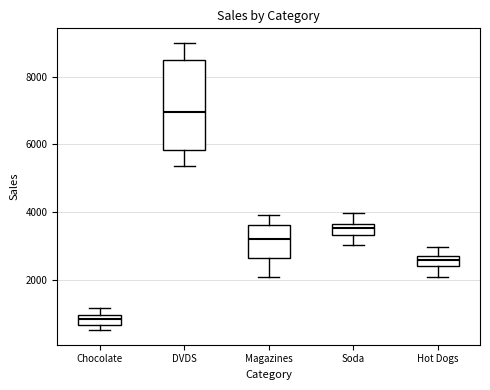

Comparing the boxes themselves (not the whiskers), which one is the tallest?

DVDS